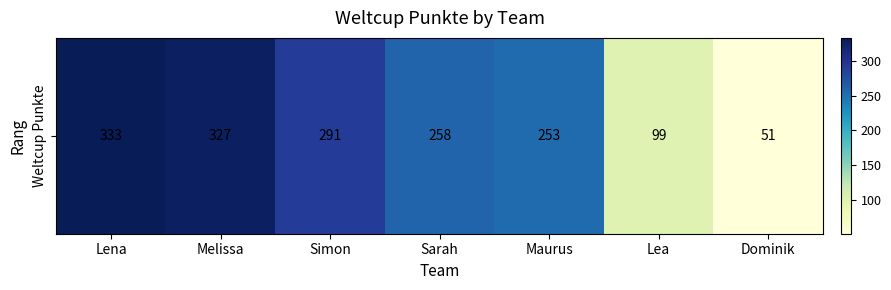

Where is the data nearest to the value 192?

Maurus